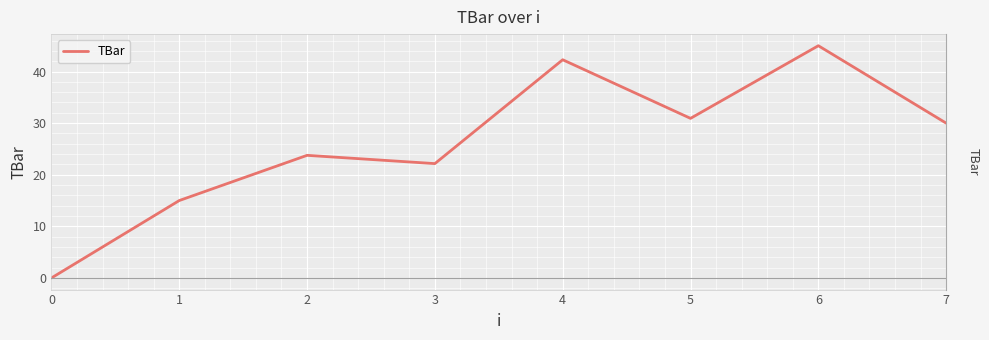

How many categories are shown in the chart?

8